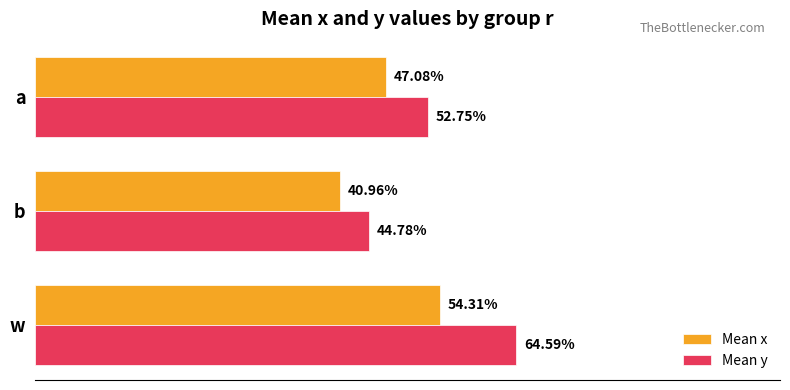

Does the chart contain any negative values?

No